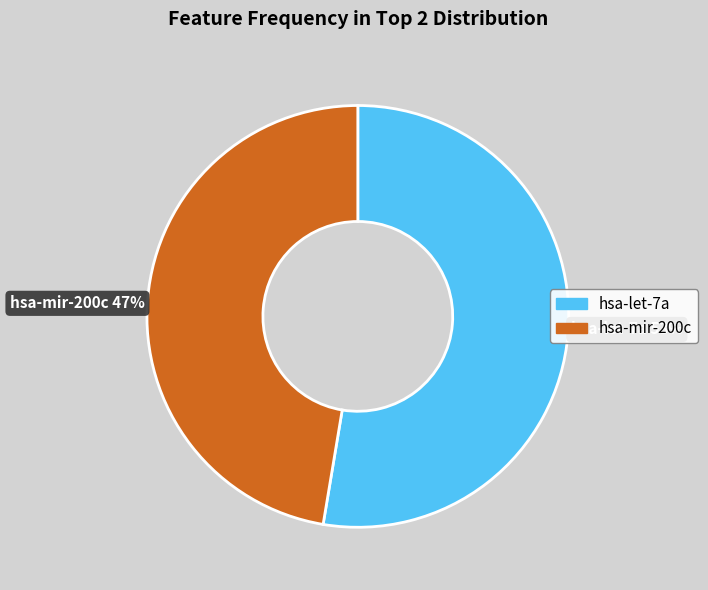

Which slice is the smallest?

hsa-mir-200c